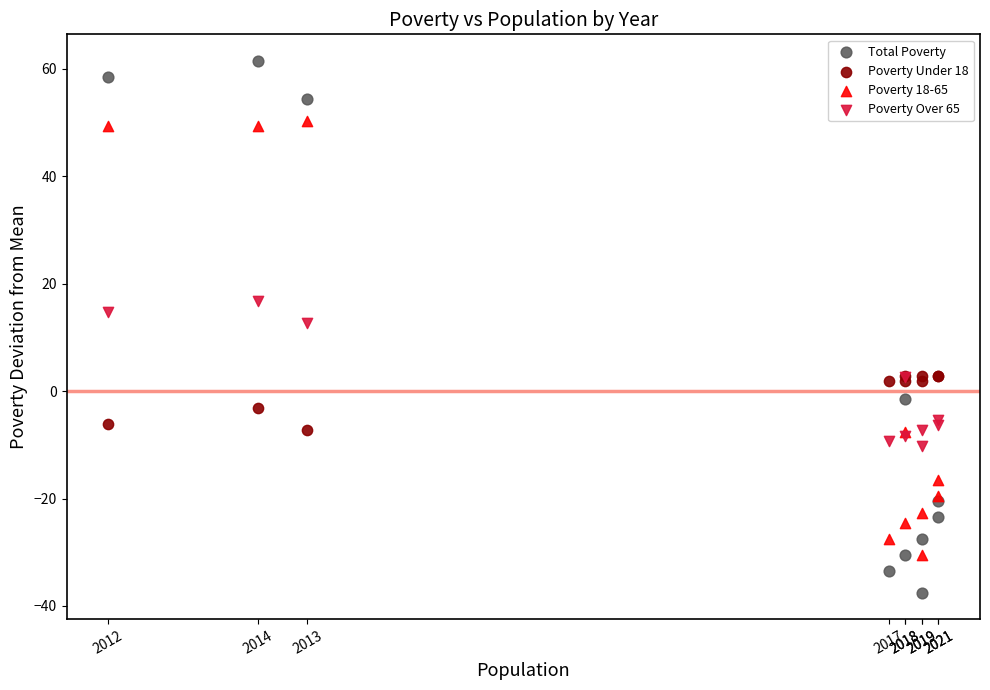

Which series contains the lowest Y value?

Total Poverty